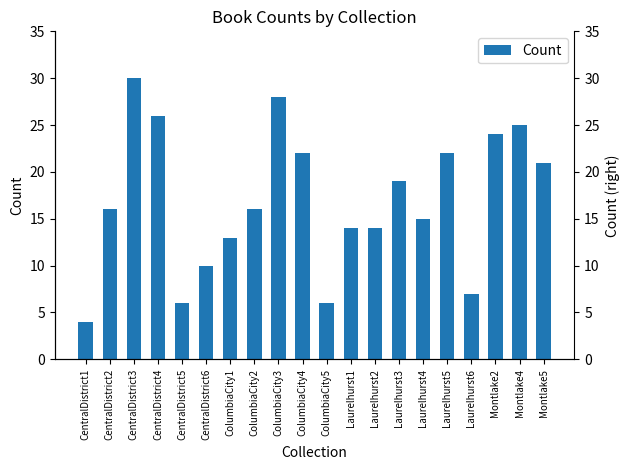

What is the label of the 3rd bar from the left?

CentralDistrict3